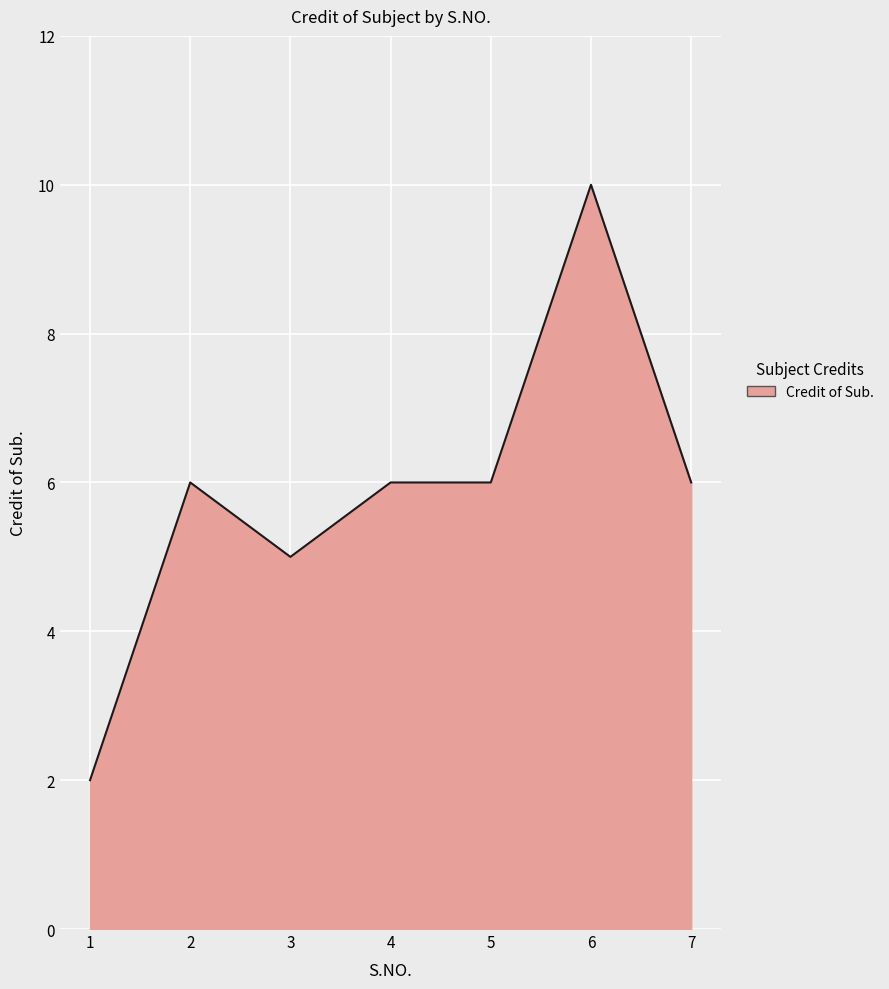

What is the average value?

6